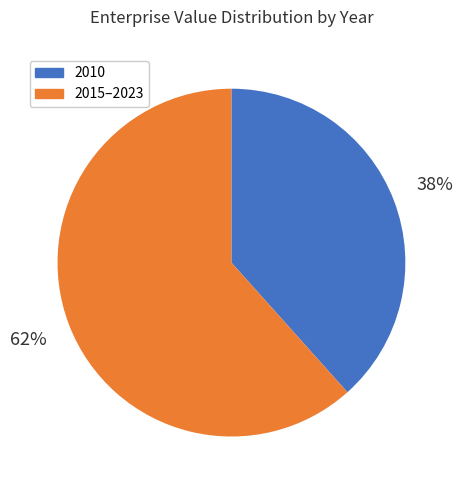

Does any single category account for the majority?

Yes